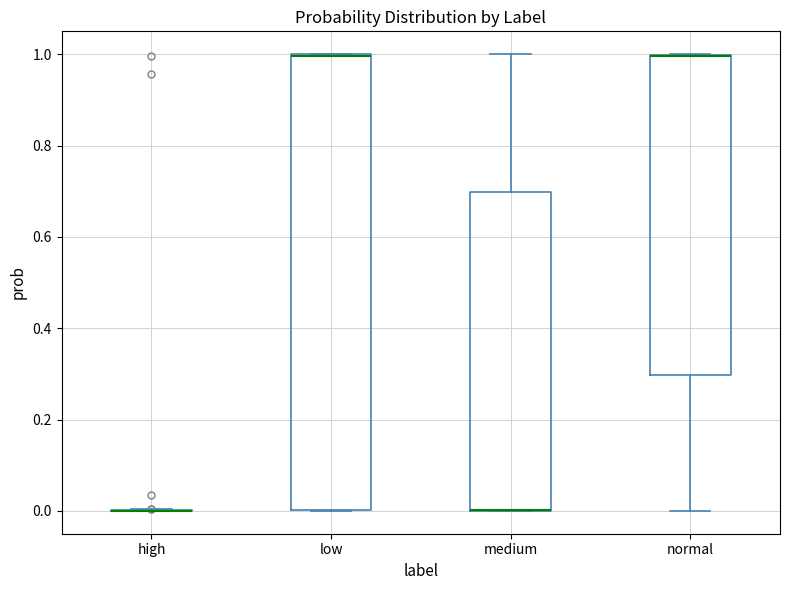

Where is the lower edge of the box for medium on the y-axis? The values are not printed on the chart, so give them approximately, as read against the axis.

0.0